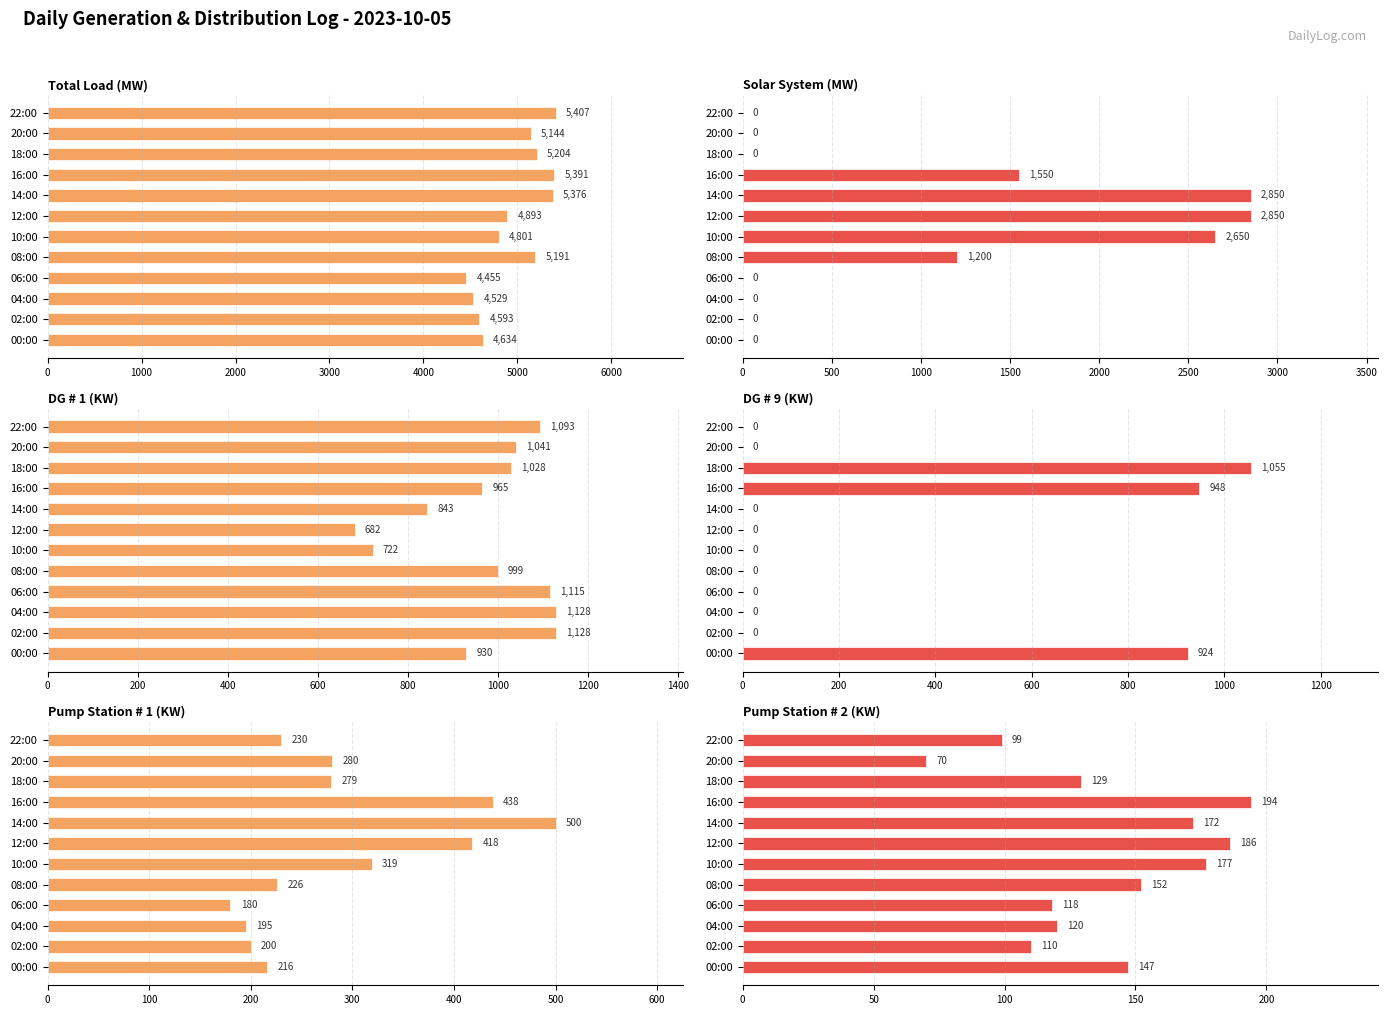

What position from the left is 12:00?

7